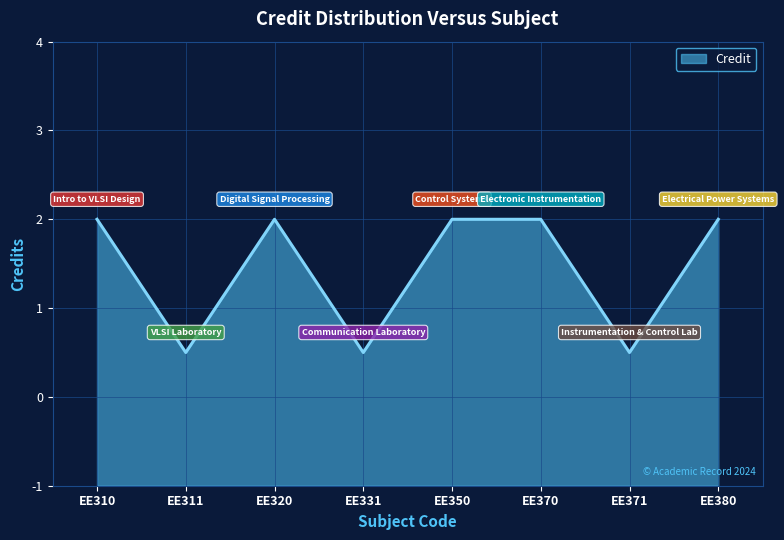

Does the chart display data point markers on the line(s)?

No